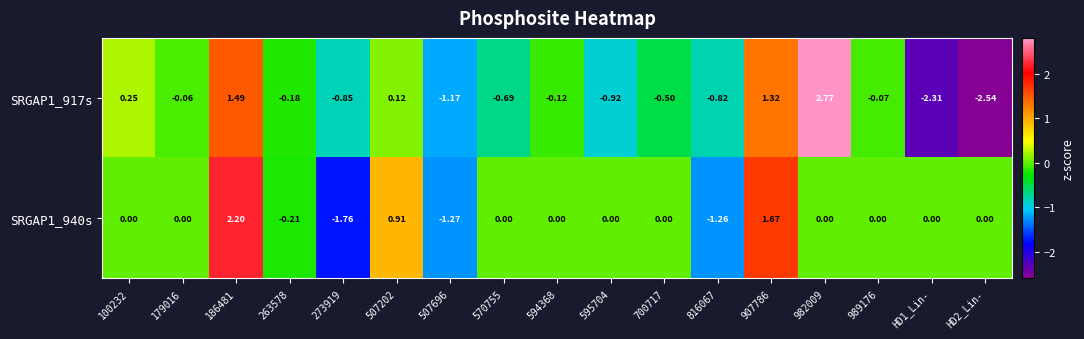

Which series has the largest range (max minus min)?

SRGAP1_917s